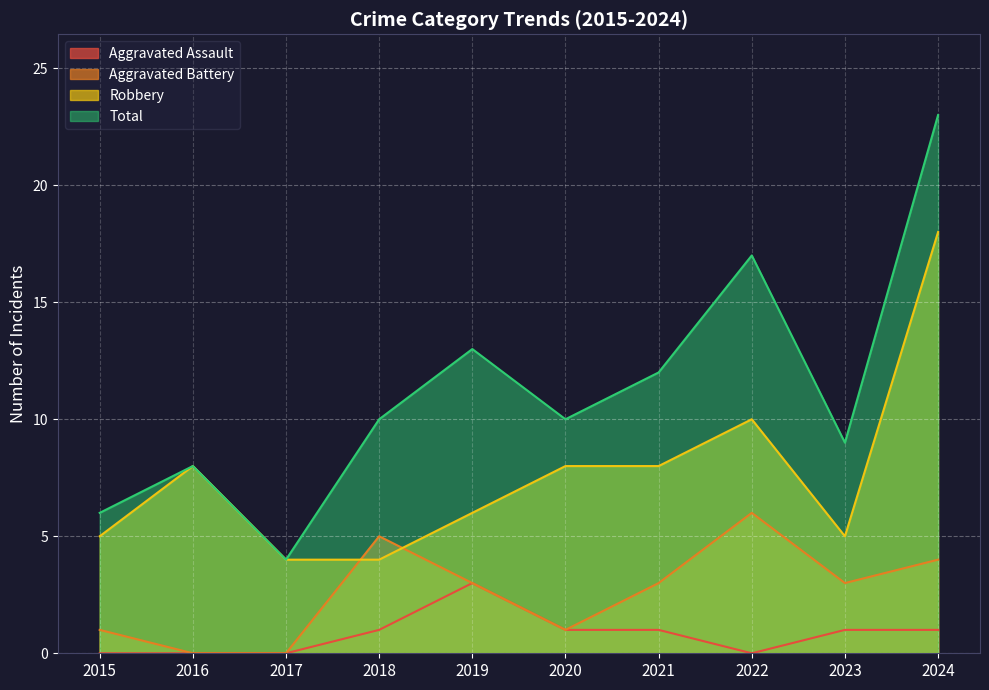

Between 2019 and 2022, which is larger?

2019